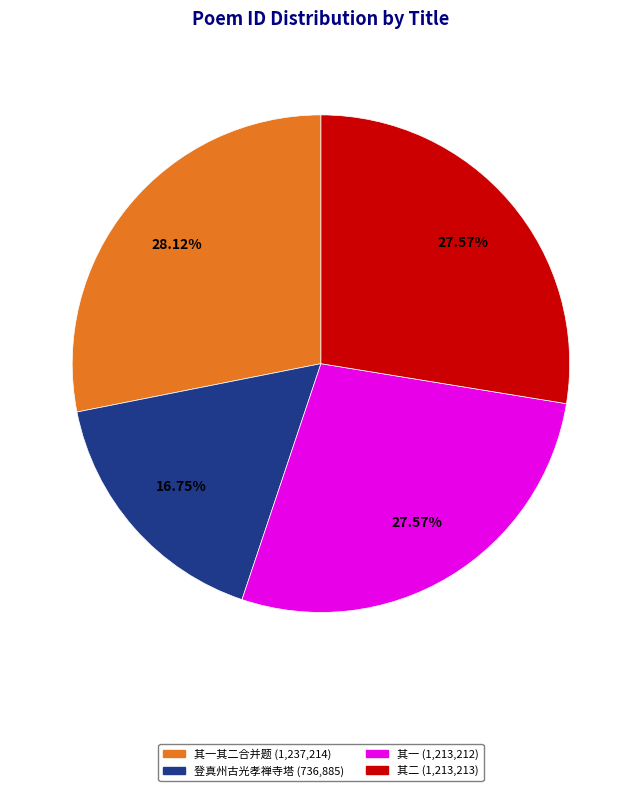

Is there any slice that represents more than half of the pie?

No